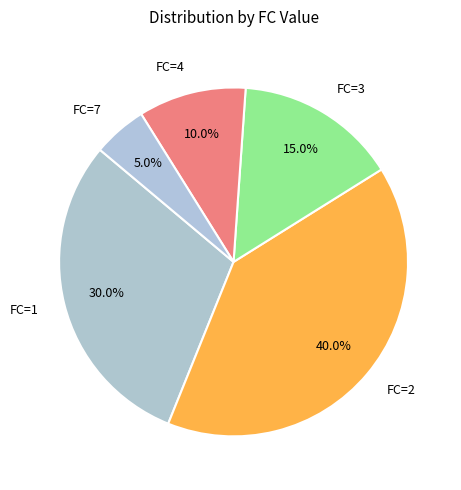

To the nearest percent, what is the difference between the largest and smallest slice percentages?

35%